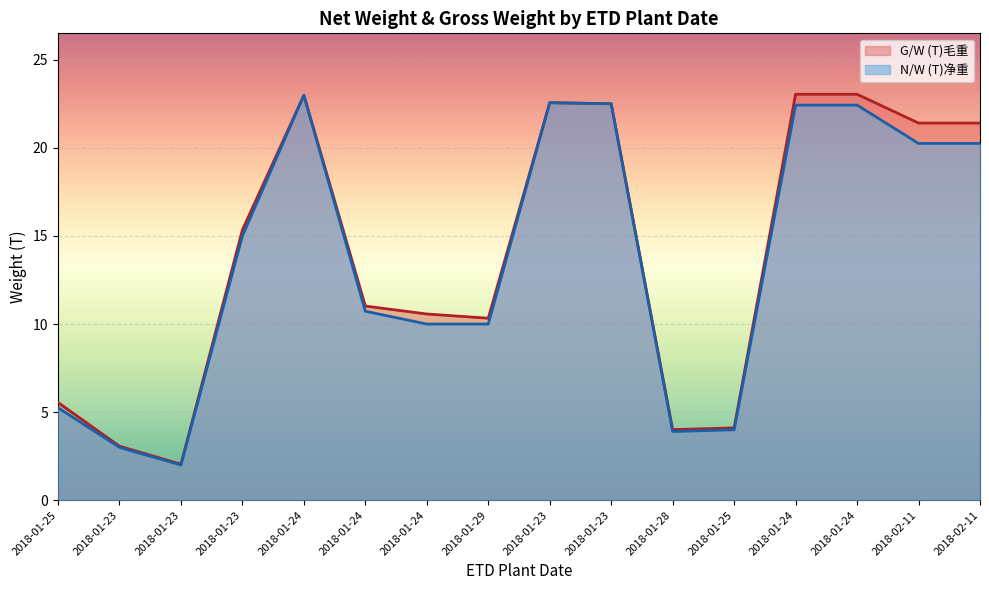

At which category does G/W (T)毛重 reach its first local valley?

2018-01-23